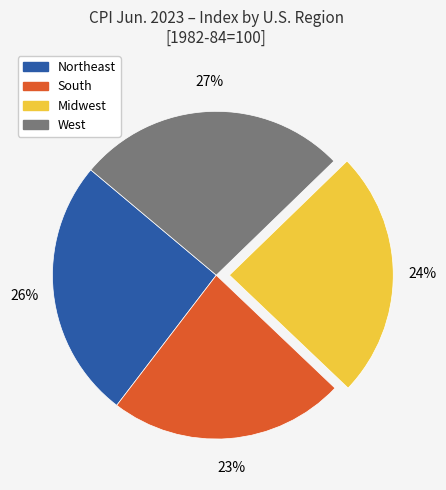

To the nearest percent, what is the average slice percentage?

25%